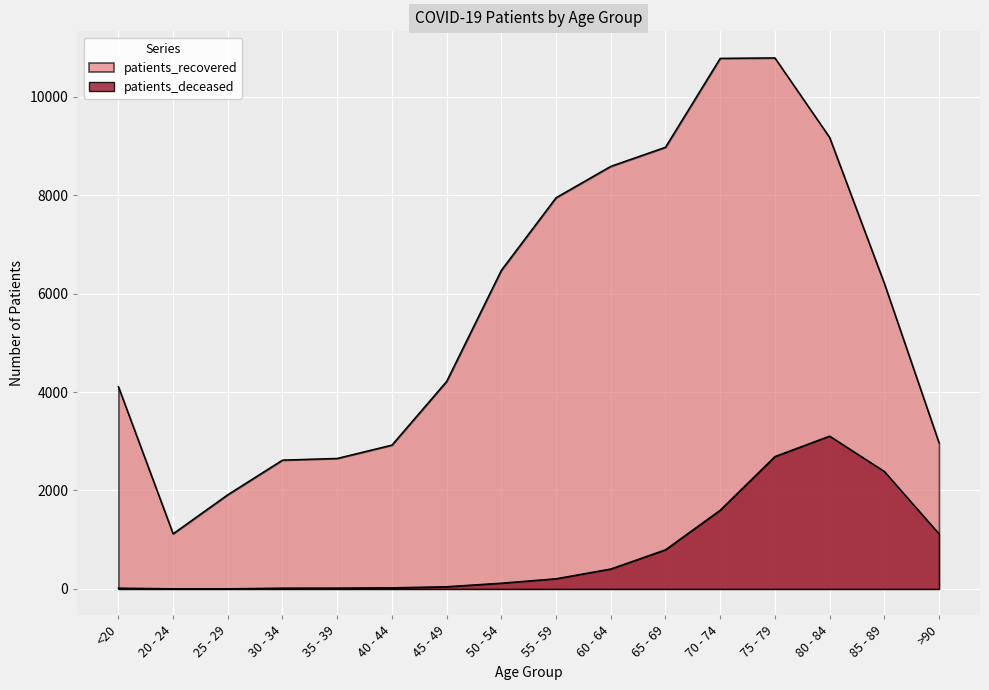

True or false: patients_deceased has more than 1 points higher than both neighbors.

False